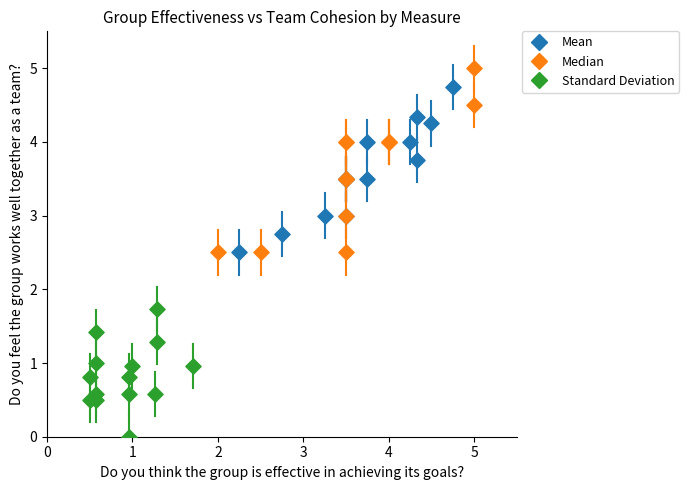

Which series contains the lowest Y value?

Standard Deviation